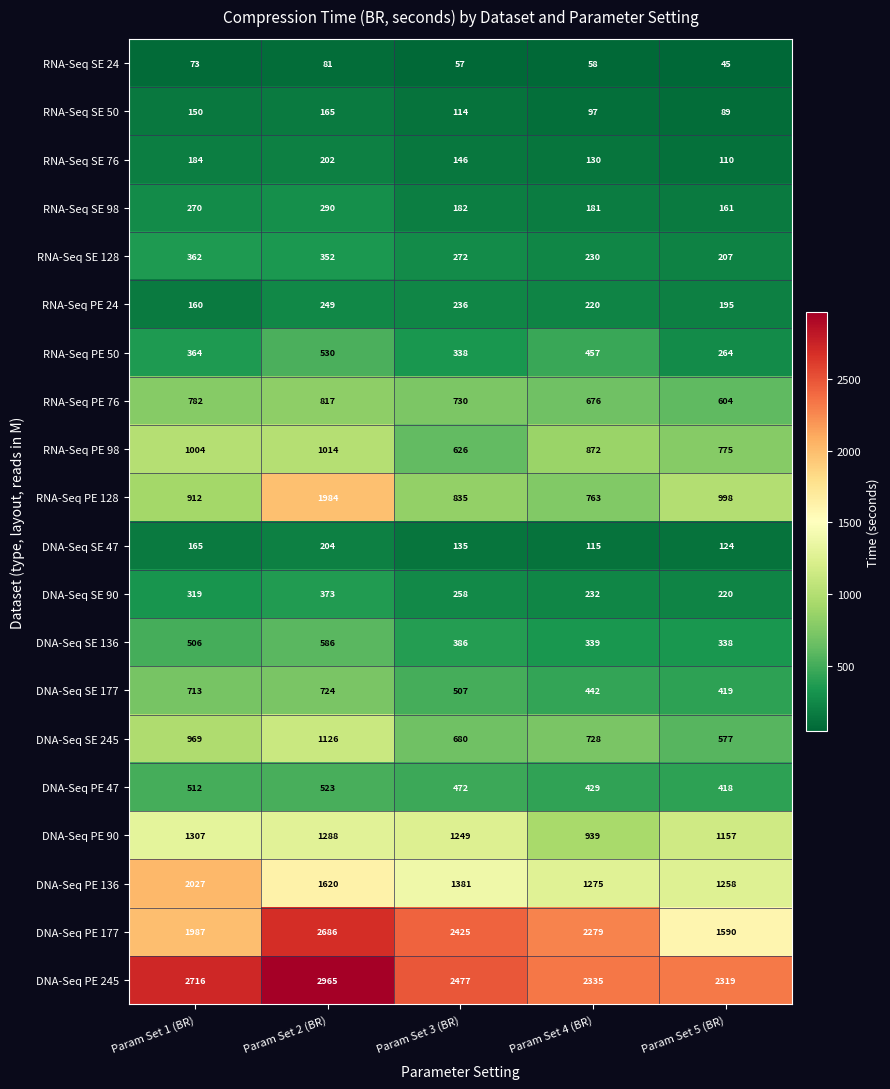

Where does the RNA-Seq PE 76 series first go above 730?

Param Set 1 (BR)